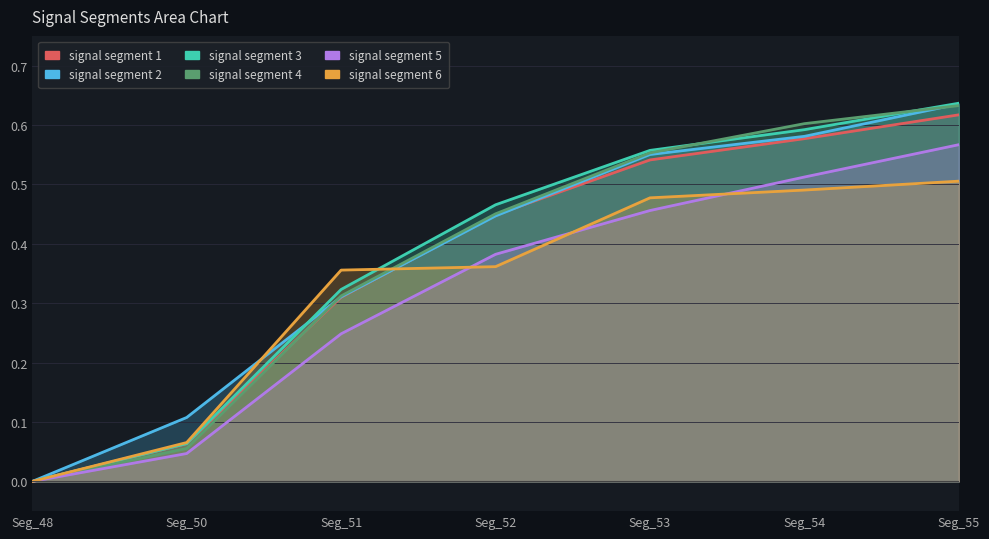

What is the total value across all series at Seg_53?

3.1